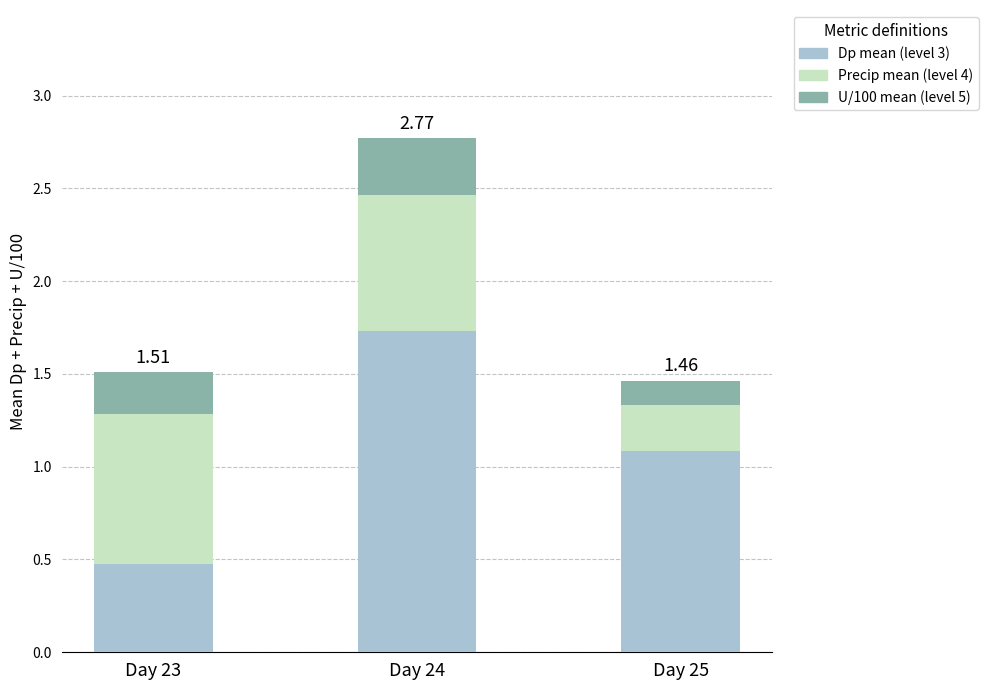

At which category is the sum across all series the highest?

Day 24